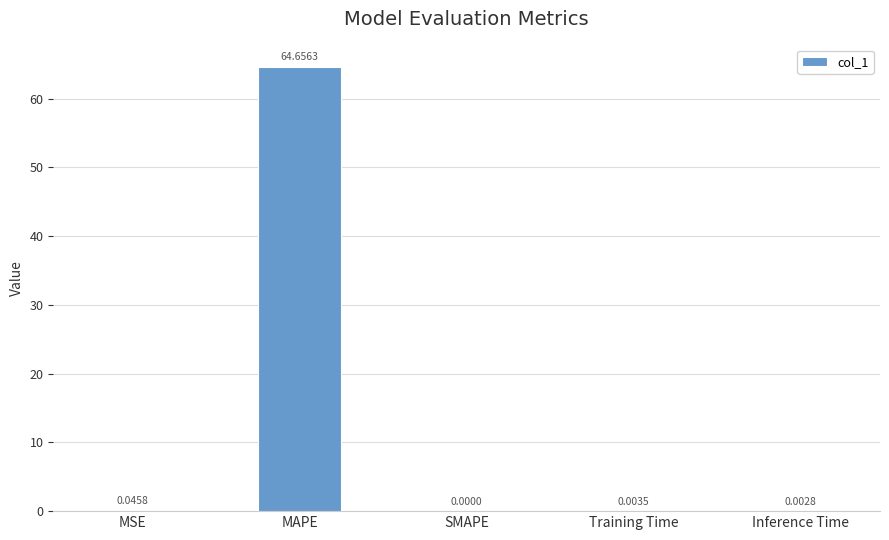

What is the difference between the values at Inference Time and MAPE?

64.7